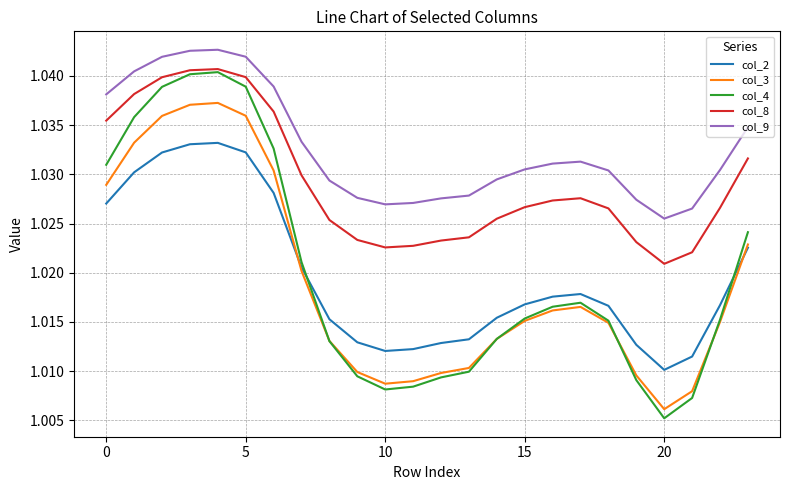

Which series ends up on top after the final intersection of col_4 and col_2?

col_4